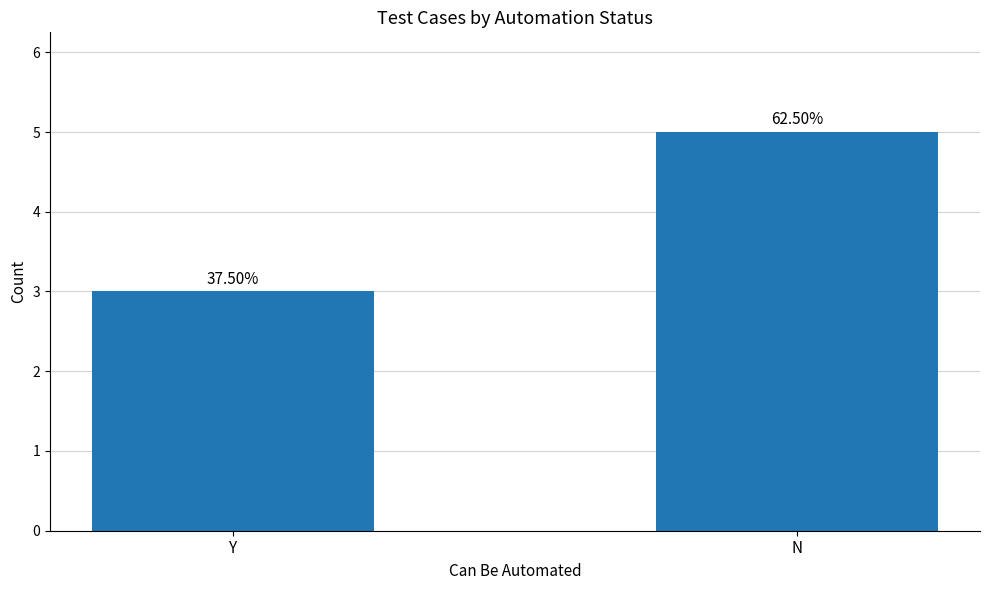

Does the chart contain stacked bars?

No